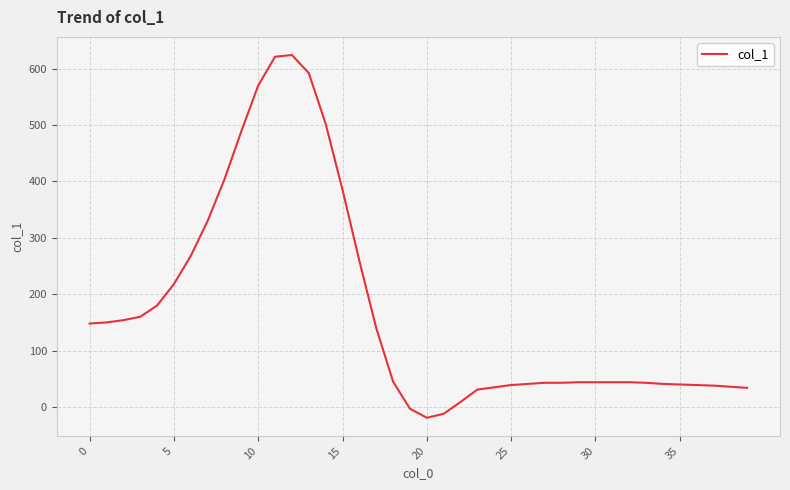

What is the difference between the maximum and minimum values?

643